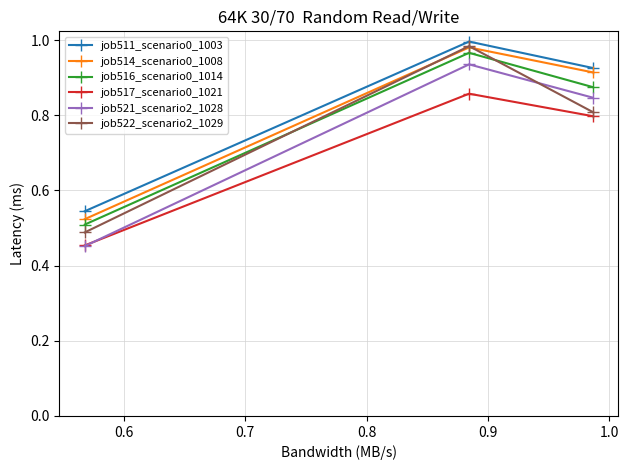

Does the chart have visible grid lines?

Yes